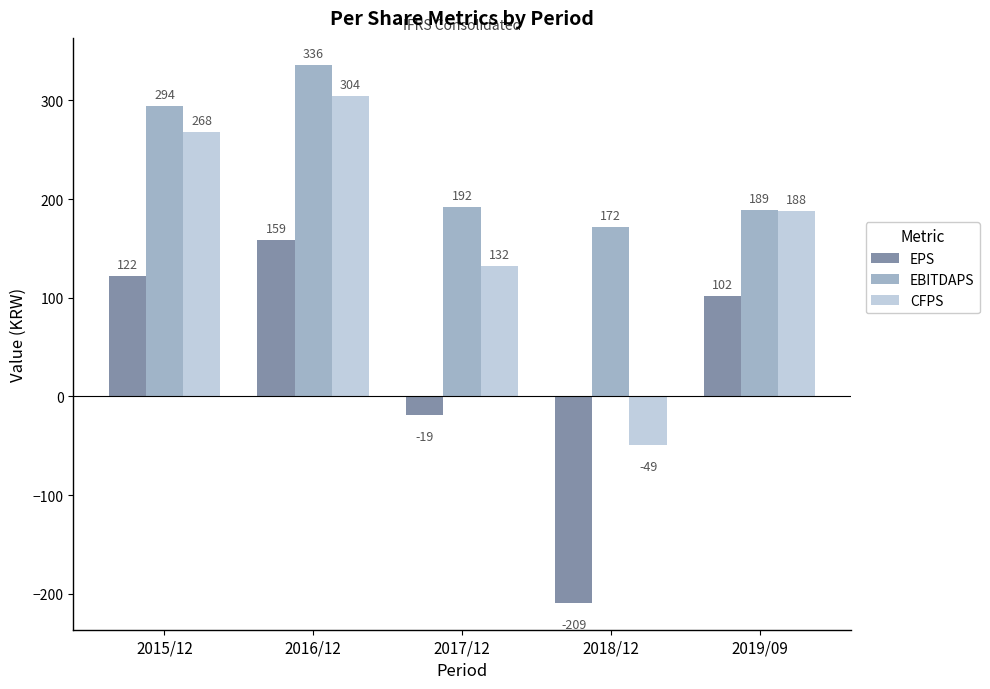

Rank the categories by EBITDAPS value from lowest to highest.

2018/12, 2019/09, 2017/12, 2015/12, 2016/12